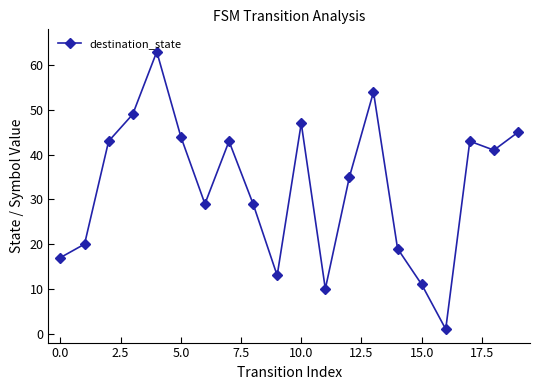

What is the value of the 15th point from the left?

19